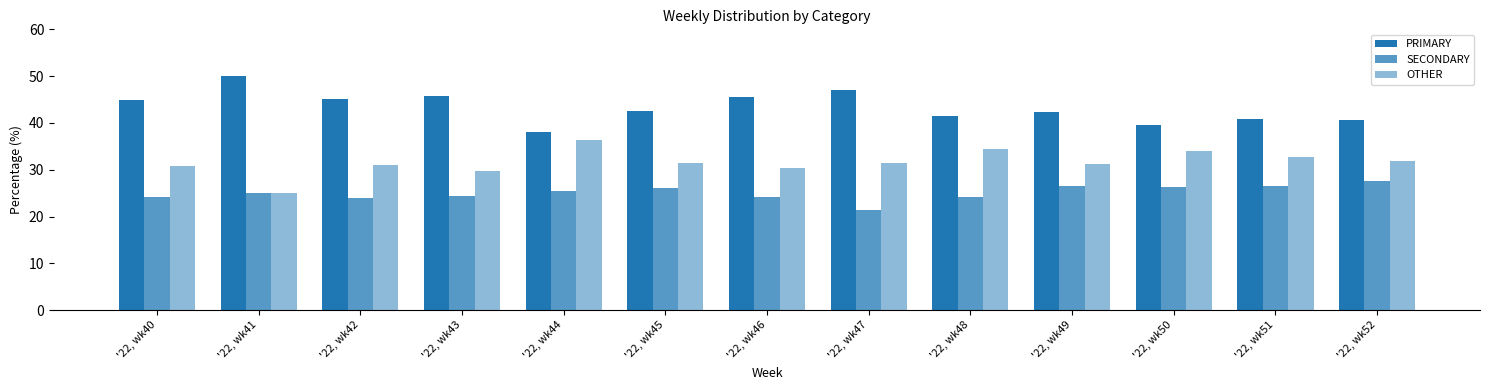

Reading right to left, what are all the values shown in this chart?

PRIMARY: '22, wk52=40.5	'22, wk51=40.8	'22, wk50=39.5	'22, wk49=42.2	'22, wk48=41.4	'22, wk47=47.1	'22, wk46=45.5	'22, wk45=42.5	'22, wk44=38.0	'22, wk43=45.8	'22, wk42=45.2	'22, wk41=50.0	'22, wk40=44.9
SECONDARY: '22, wk52=27.5	'22, wk51=26.5	'22, wk50=26.4	'22, wk49=26.4	'22, wk48=24.2	'22, wk47=21.4	'22, wk46=24.1	'22, wk45=26.2	'22, wk44=25.6	'22, wk43=24.5	'22, wk42=23.9	'22, wk41=25.0	'22, wk40=24.2
OTHER: '22, wk52=31.9	'22, wk51=32.7	'22, wk50=34.1	'22, wk49=31.3	'22, wk48=34.3	'22, wk47=31.5	'22, wk46=30.4	'22, wk45=31.3	'22, wk44=36.4	'22, wk43=29.7	'22, wk42=31.0	'22, wk41=25.0	'22, wk40=30.9